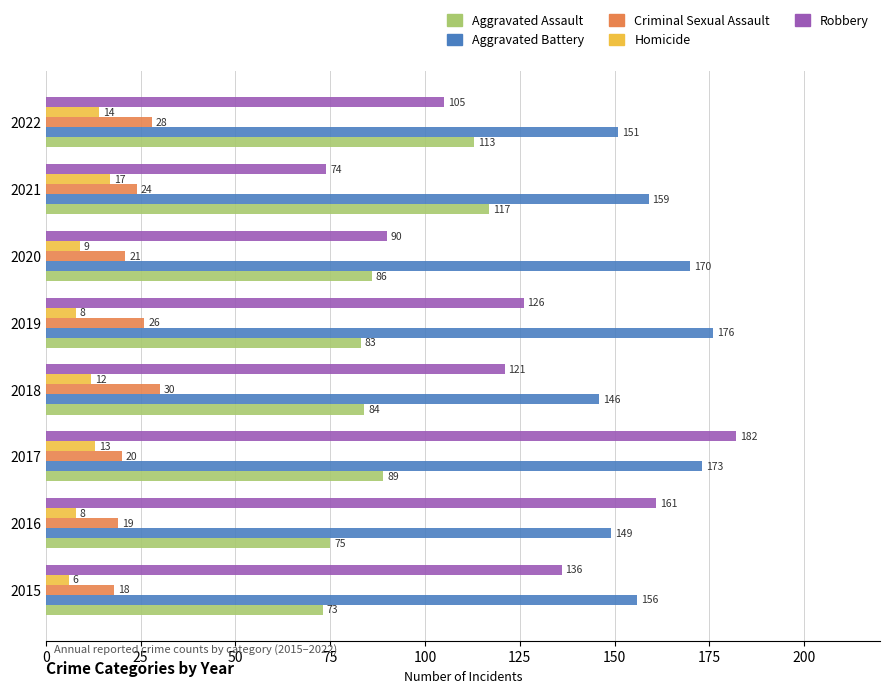

Which series has the largest total across all categories?

Aggravated Battery